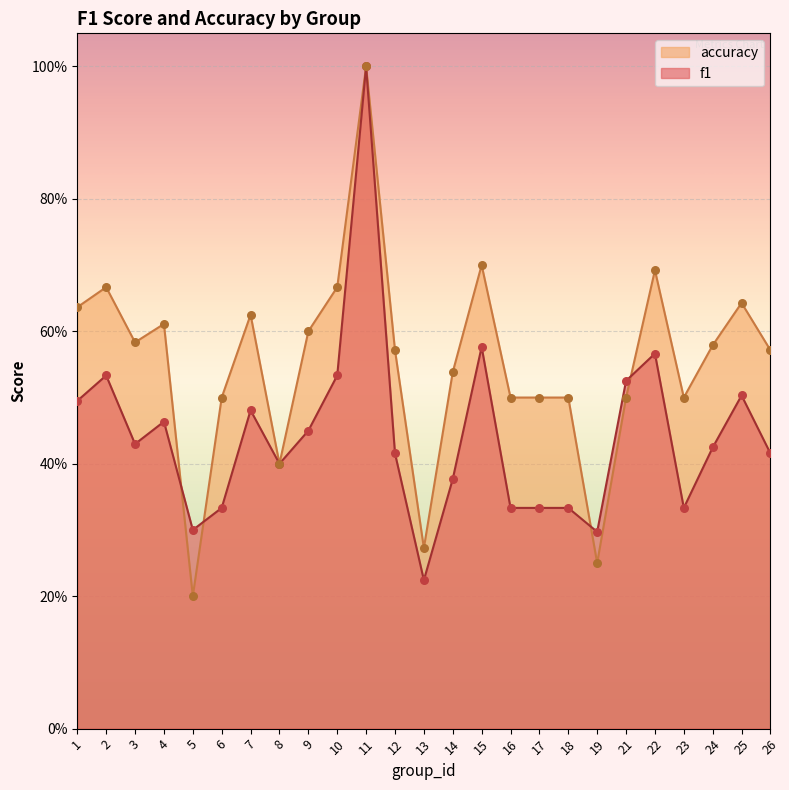

Which series reaches the maximum Y coordinate?

f1